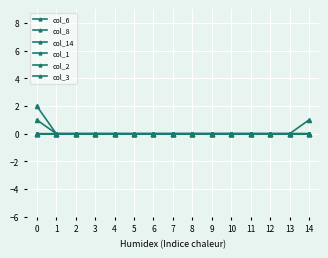

Reading left to right, list all the values displayed in this chart.

col_6: 1	0	0	0	0	0	0	0	0	0	0	0	0	0	0
col_8: 2	0	0	0	0	0	0	0	0	0	0	0	0	0	0
col_14: 0	0	0	0	0	0	0	0	0	0	0	0	0	0	1
col_1: 0	0	0	0	0	0	0	0	0	0	0	0	0	0	0
col_2: 0	0	0	0	0	0	0	0	0	0	0	0	0	0	0
col_3: 0	0	0	0	0	0	0	0	0	0	0	0	0	0	0